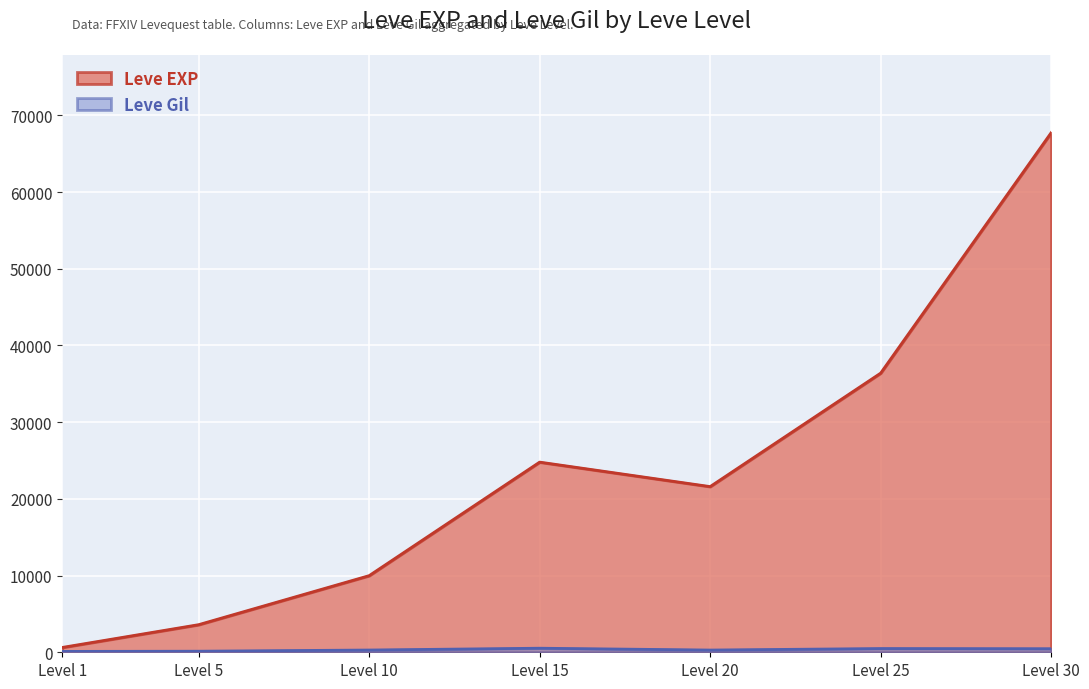

The value of Leve EXP at Level 5 is 3600. True or false?

True